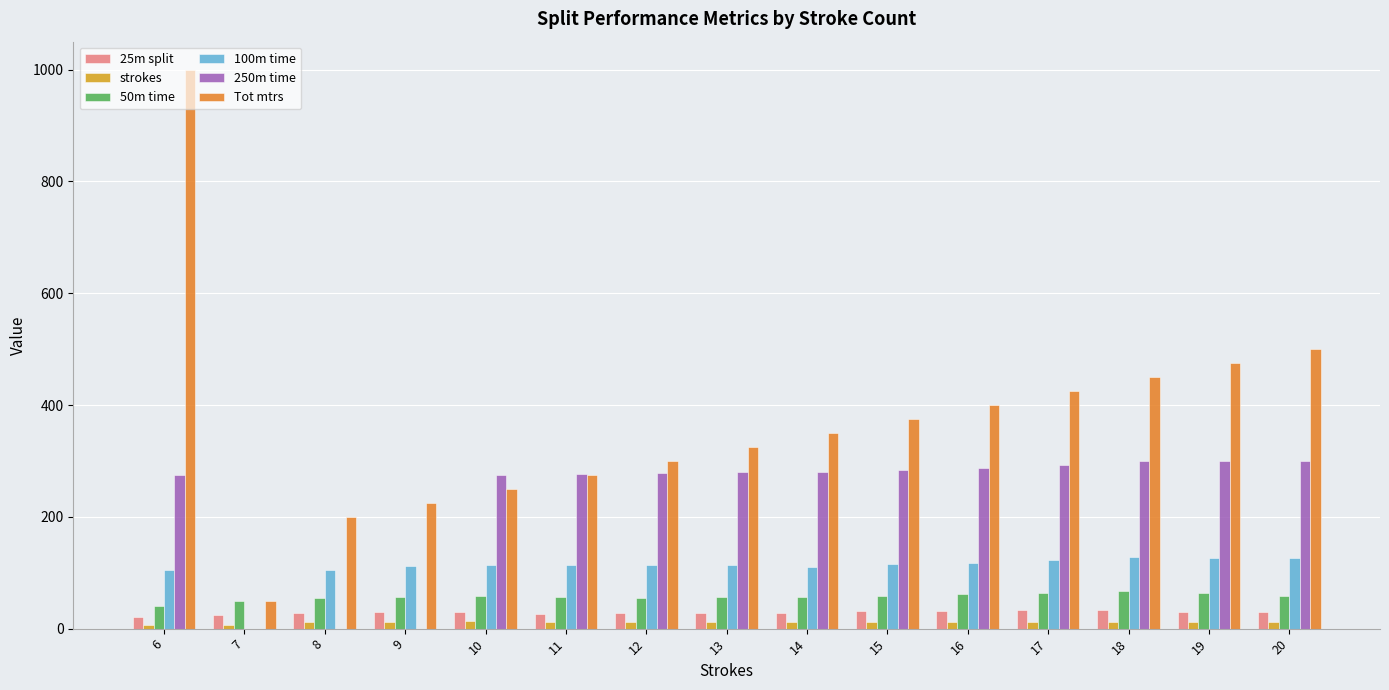

What are all the series names shown in the legend?

25m split, strokes, 50m time, 100m time, 250m time, Tot mtrs